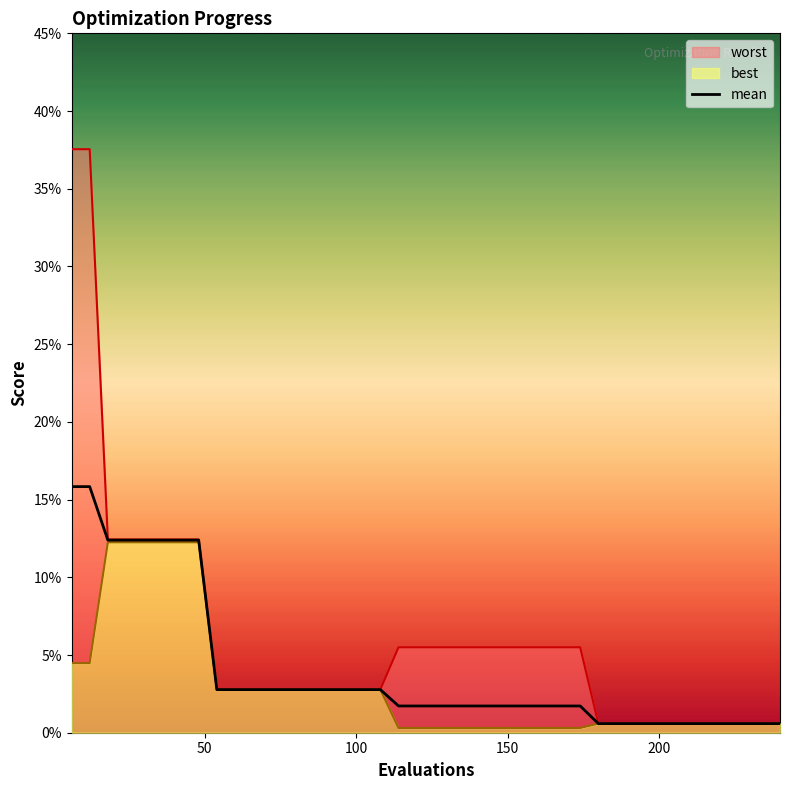

Reading right to left, list all the values displayed in this chart.

mean: 240=0.0	234=0.0	228=0.0	222=0.0	216=0.0	210=0.0	204=0.0	198=0.0	192=0.0	186=0.0	180=0.0	174=0.0	168=0.0	162=0.0	156=0.0	150=0.0	144=0.0	138=0.0	132=0.0	126=0.0	120=0.0	114=0.0	108=0.0	102=0.0	96=0.0	90=0.0	84=0.0	78=0.0	72=0.0	66=0.0	60=0.0	54=0.0	48=0.1	42=0.1	36=0.1	30=0.1	24=0.1	18=0.1	12=0.2	6=0.2
best: 240=0.0	234=0.0	228=0.0	222=0.0	216=0.0	210=0.0	204=0.0	198=0.0	192=0.0	186=0.0	180=0.0	174=0.0	168=0.0	162=0.0	156=0.0	150=0.0	144=0.0	138=0.0	132=0.0	126=0.0	120=0.0	114=0.0	108=0.0	102=0.0	96=0.0	90=0.0	84=0.0	78=0.0	72=0.0	66=0.0	60=0.0	54=0.0	48=0.1	42=0.1	36=0.1	30=0.1	24=0.1	18=0.1	12=0.0	6=0.0
worst: 240=0.0	234=0.0	228=0.0	222=0.0	216=0.0	210=0.0	204=0.0	198=0.0	192=0.0	186=0.0	180=0.0	174=0.1	168=0.1	162=0.1	156=0.1	150=0.1	144=0.1	138=0.1	132=0.1	126=0.1	120=0.1	114=0.1	108=0.0	102=0.0	96=0.0	90=0.0	84=0.0	78=0.0	72=0.0	66=0.0	60=0.0	54=0.0	48=0.1	42=0.1	36=0.1	30=0.1	24=0.1	18=0.1	12=0.4	6=0.4